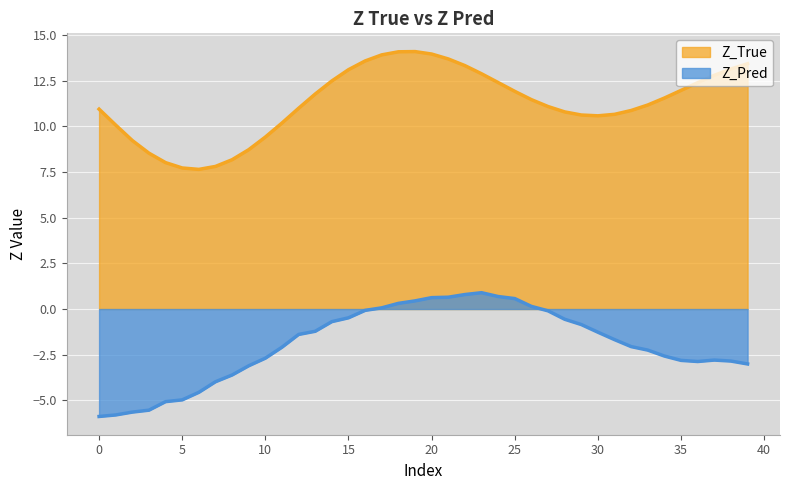

What is the lowest value of the Z_True series?

7.6